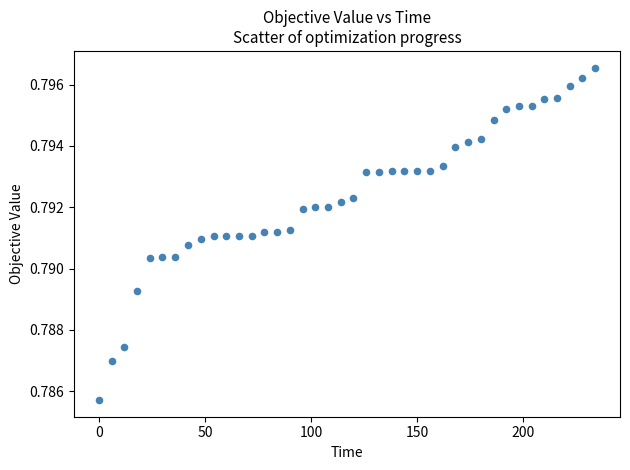

What is the range of X values (max minus min)?

234.0